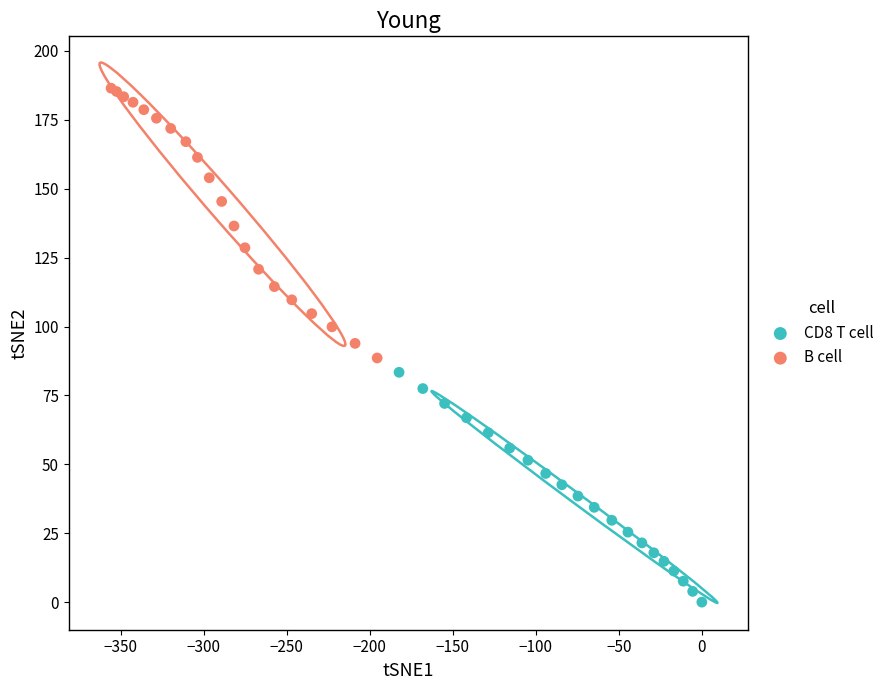

What are all the series names shown in the legend?

CD8 T cell, B cell